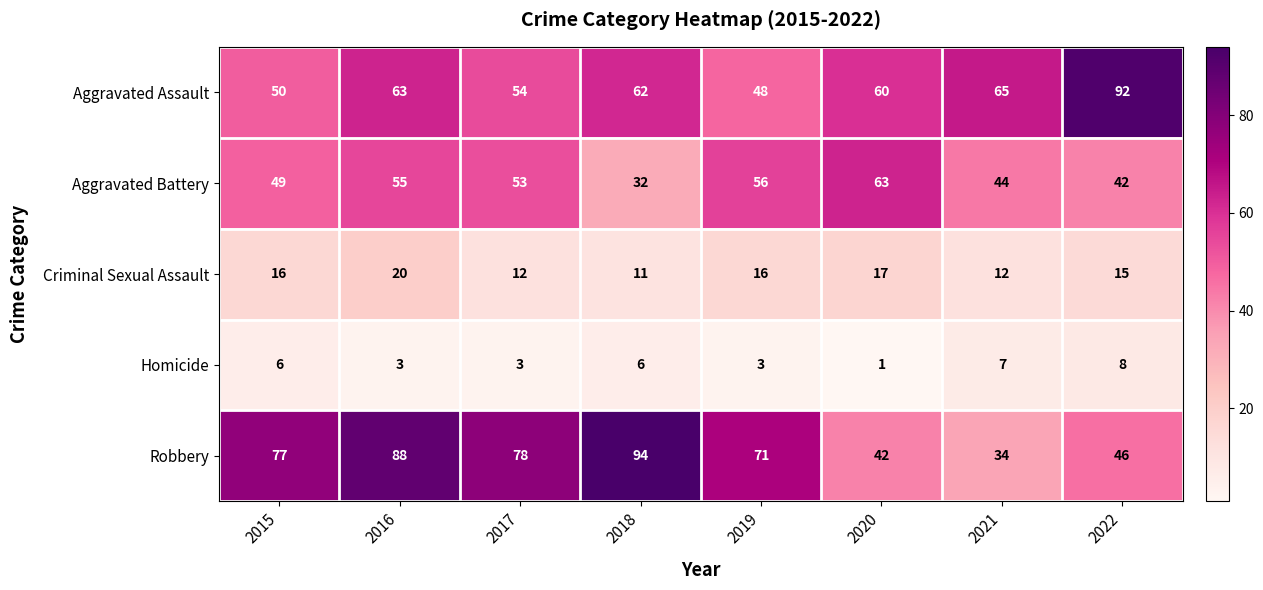

What is the average value of the Criminal Sexual Assault series?

15